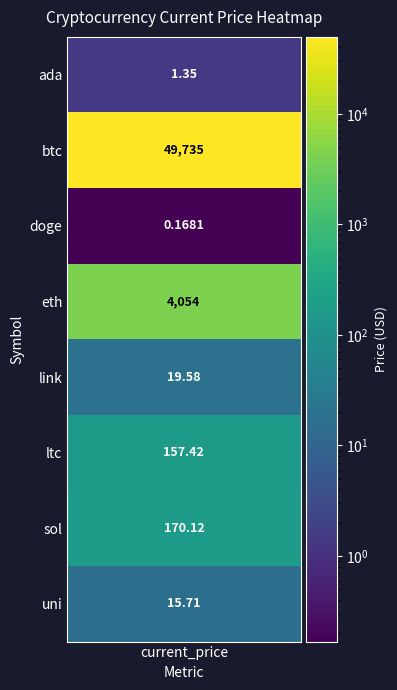

What is the minimum value shown in the chart?

0.2